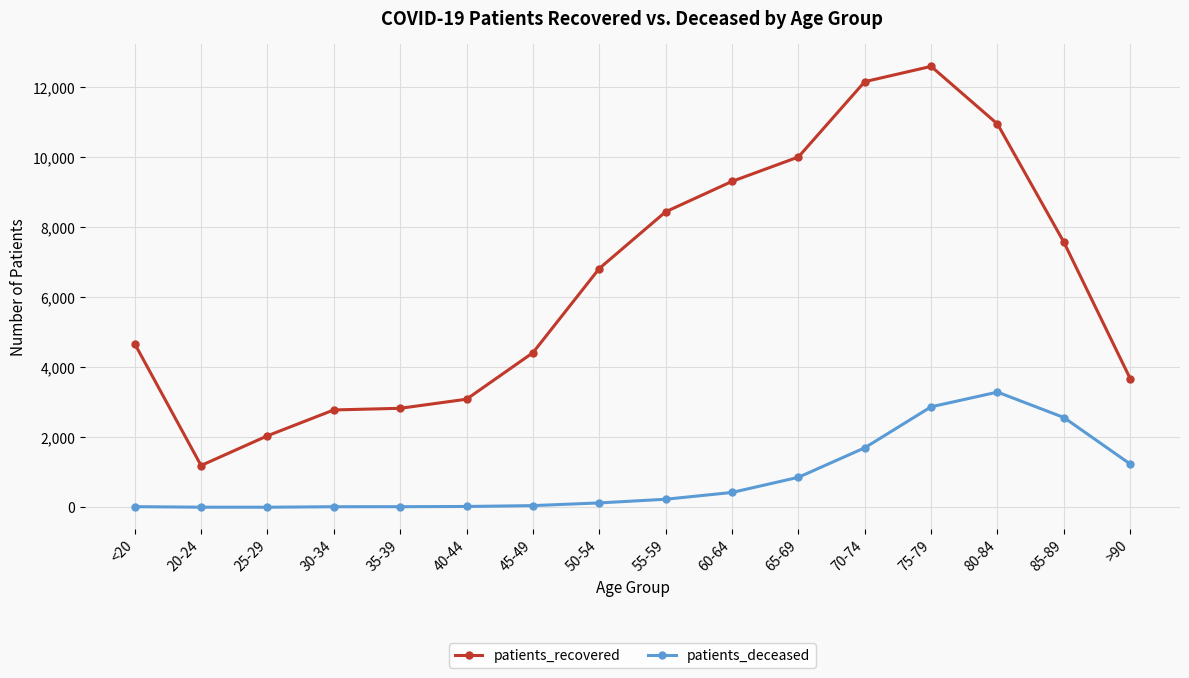

At which category is the sum across all series the highest?

75-79